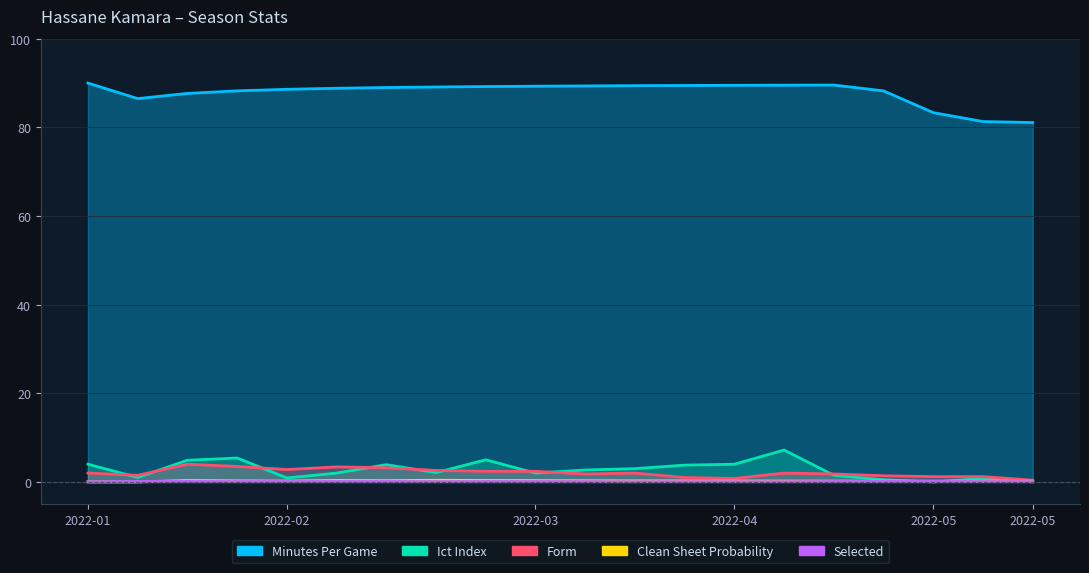

True or false: clean_sheet_probability and form cross at least once.

False